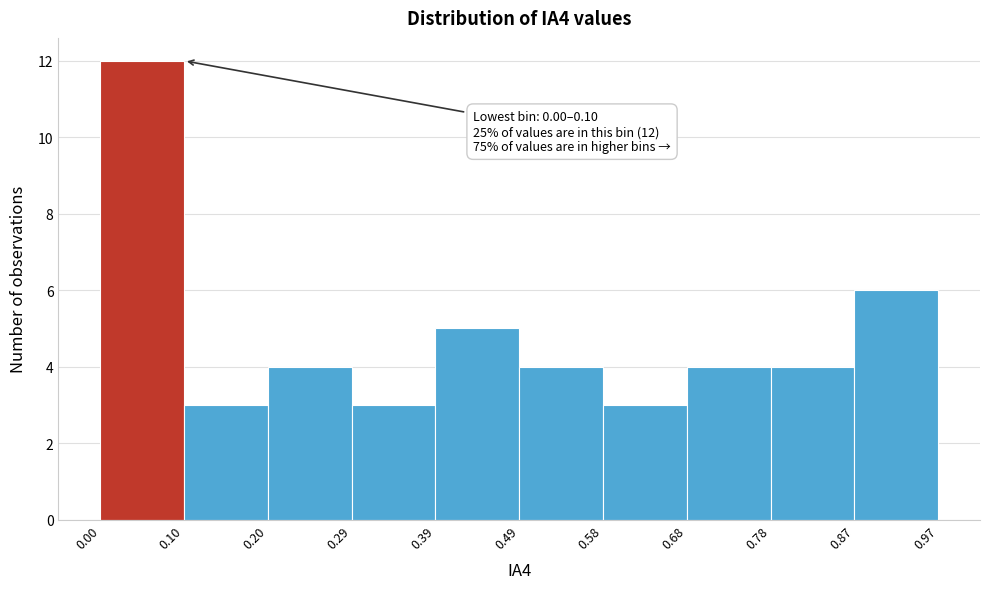

Which range on the x-axis has the tallest bar?

0.00 to 0.10